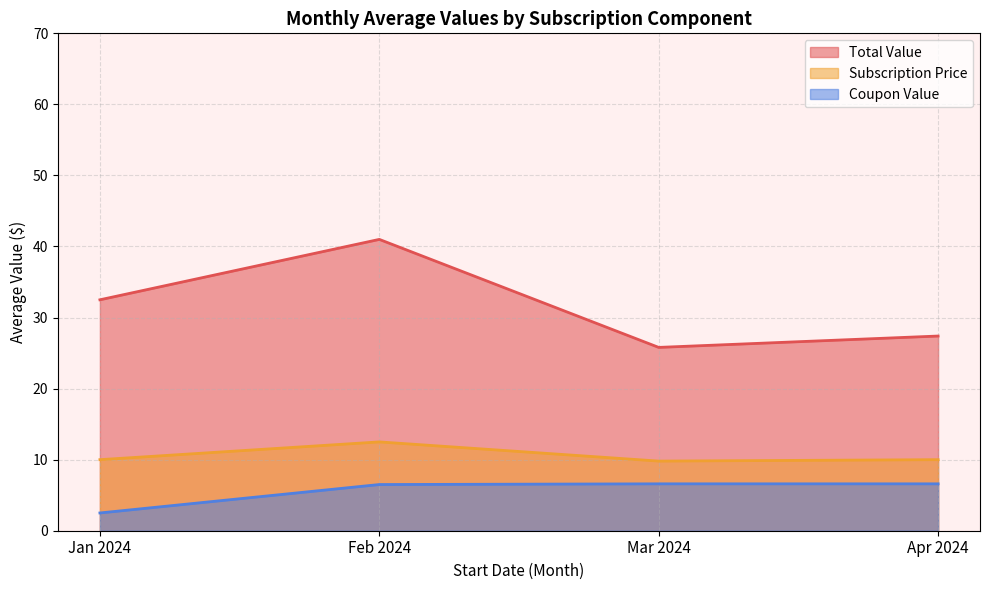

After their last crossing, which series has the higher values: Subscription Price or Coupon Value?

Subscription Price